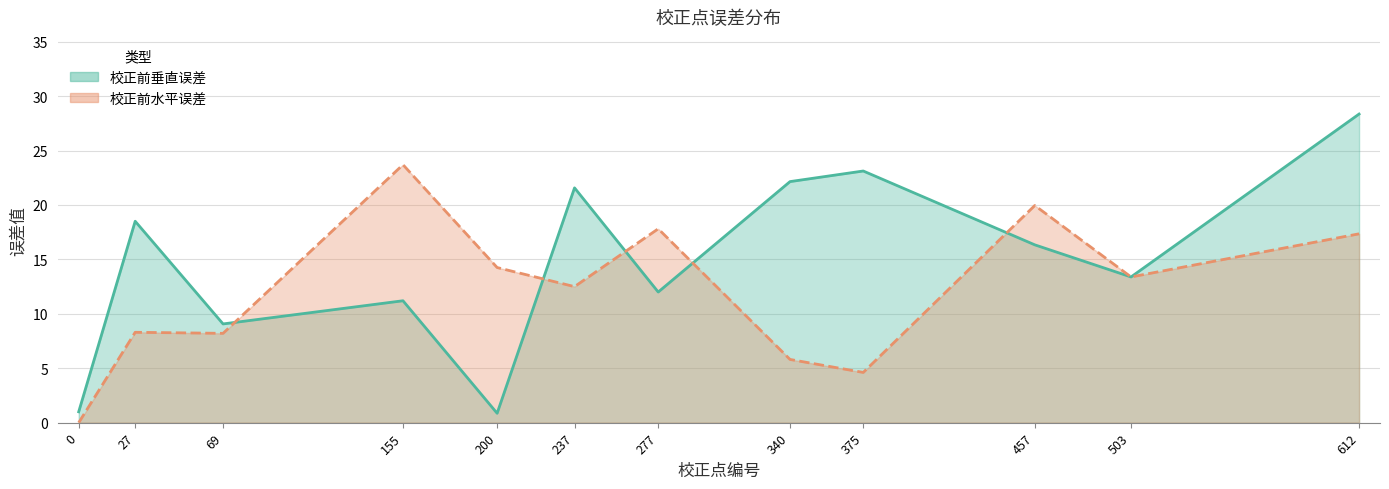

In 校正前垂直误差, how many points are higher than both neighbors (excluding endpoints)?

4